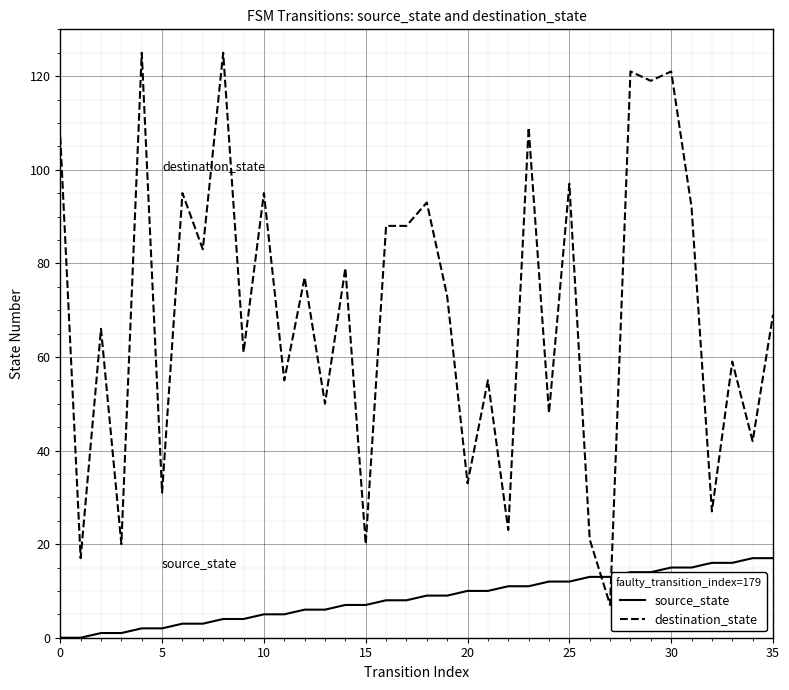

Which series has the largest total across all categories?

destination_state